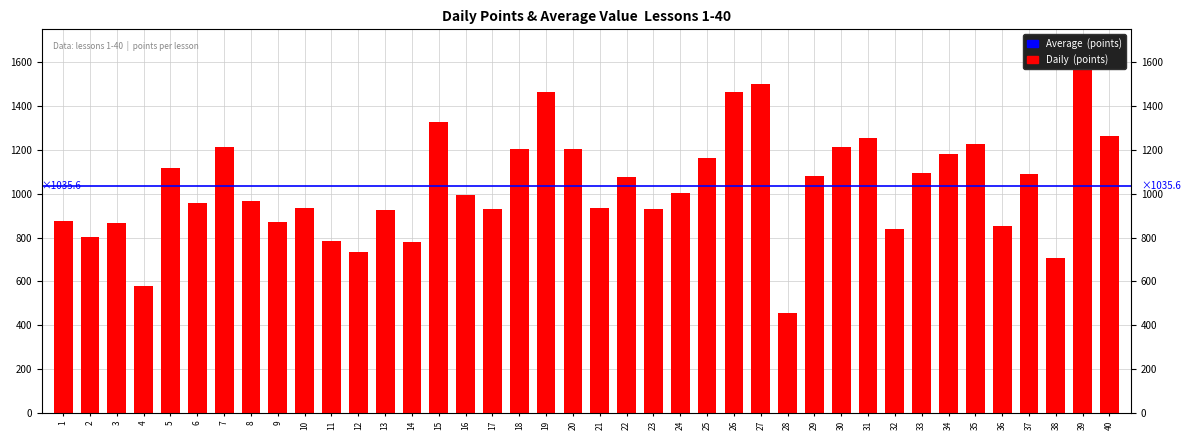

Reading left to right, transcribe all the data shown in this chart.

877	803	865	580	1115	957	1212	967	873	934	784	733	925	778	1327	996	931	1204	1464	1202	937	1078	930	1002	1164	1462	1498	458	1080	1213	1255	840	1095	1183	1225	852	1091	709	1562	1262